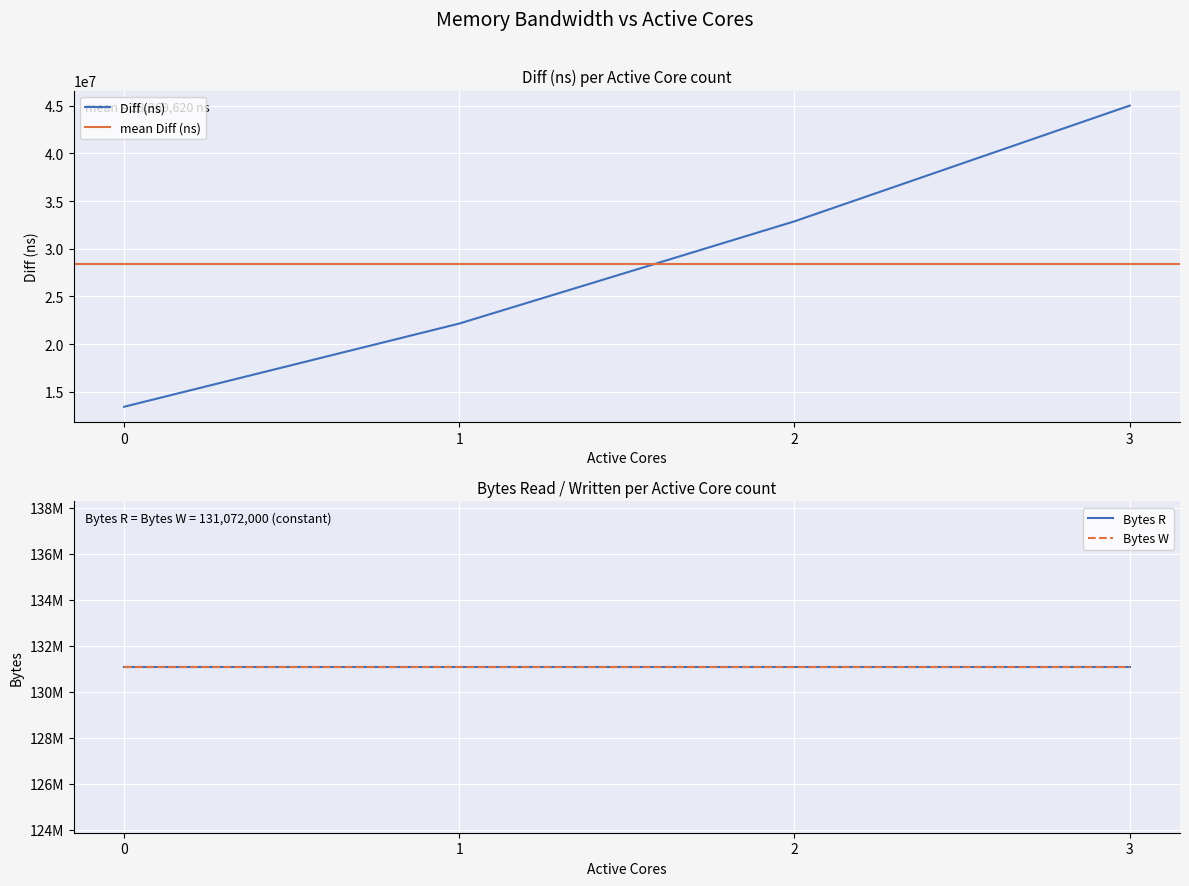

How many data points does each series have?

4